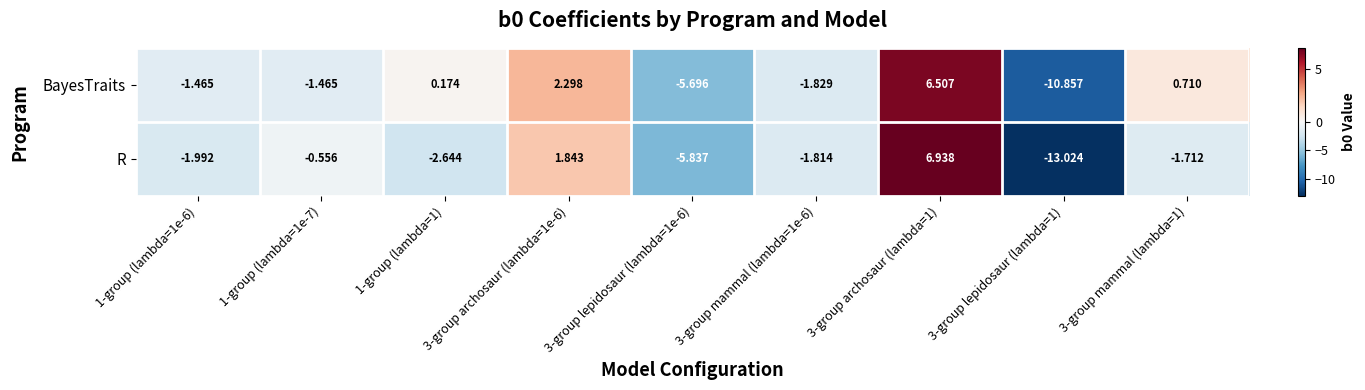

Which series changed the most between 1-group (lambda=1e-6) and 1-group (lambda=1e-7)?

R